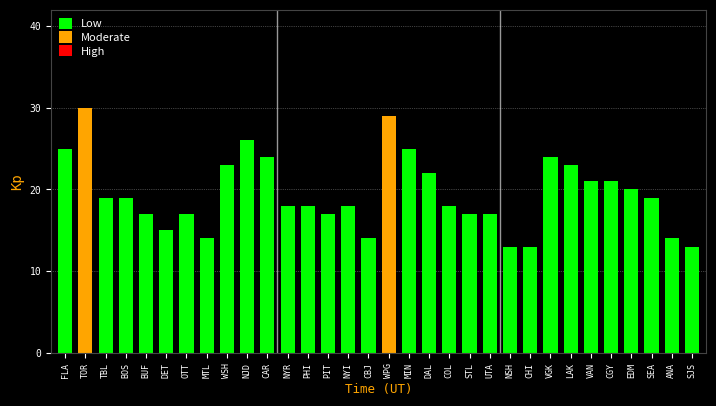

What is the difference between the maximum and minimum values?

17